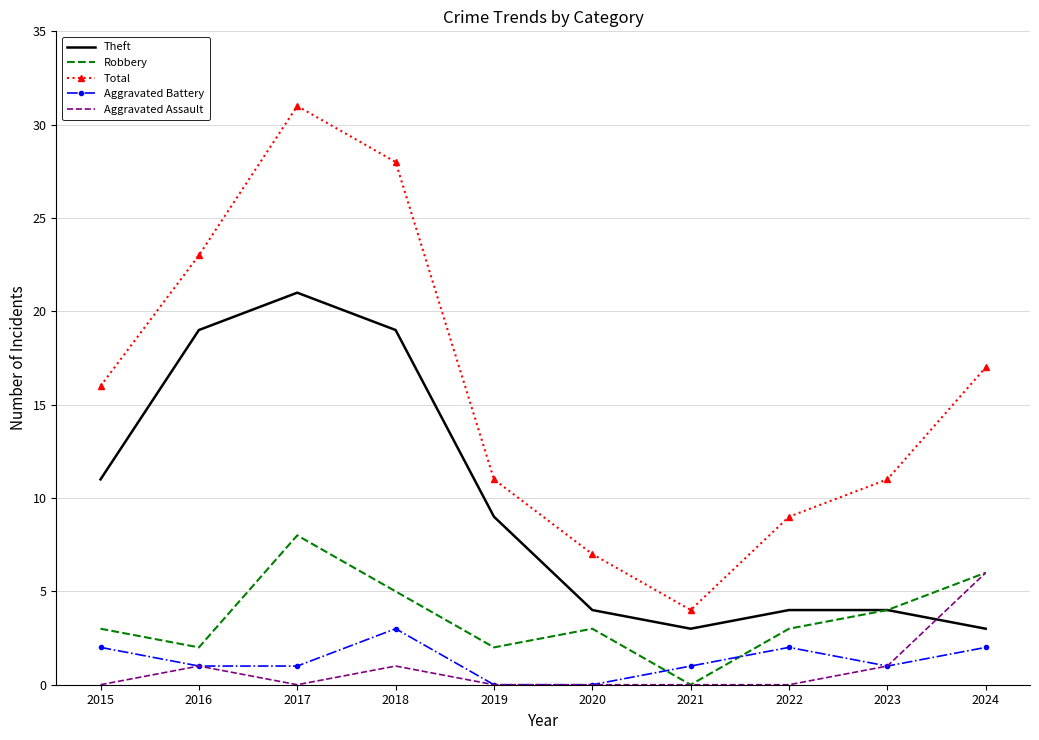

Which series has the largest total across all categories?

Total